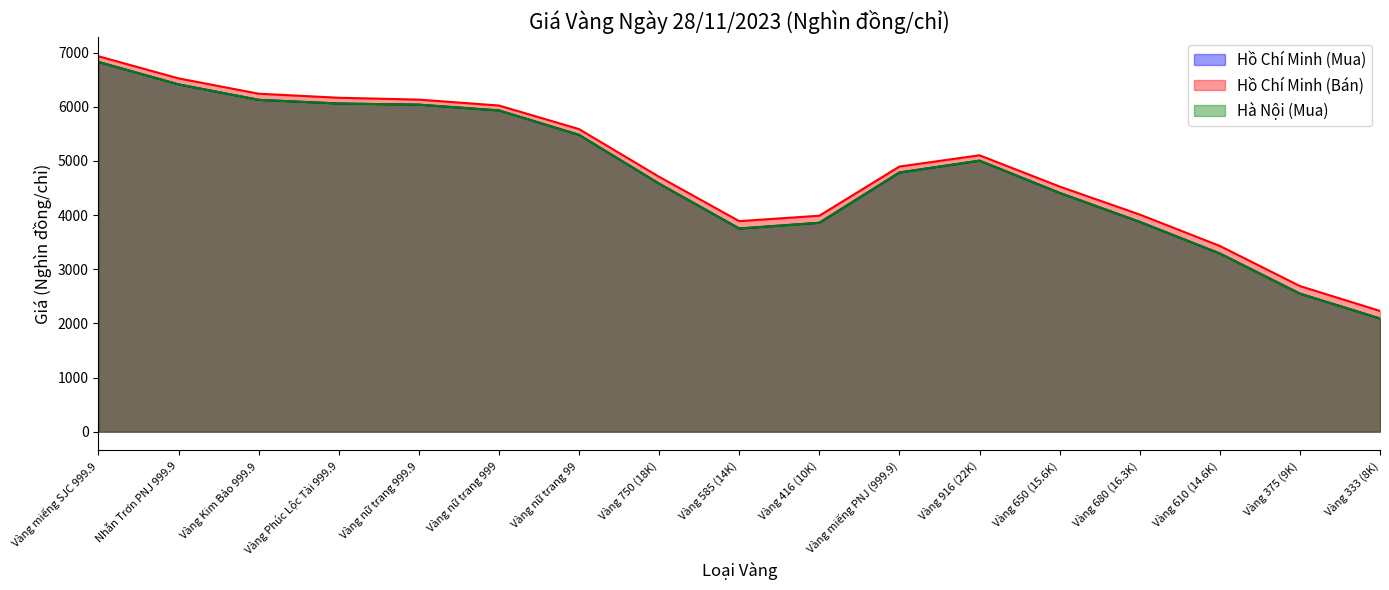

What is the total value across all series at Vàng 750 (18K)?

13559